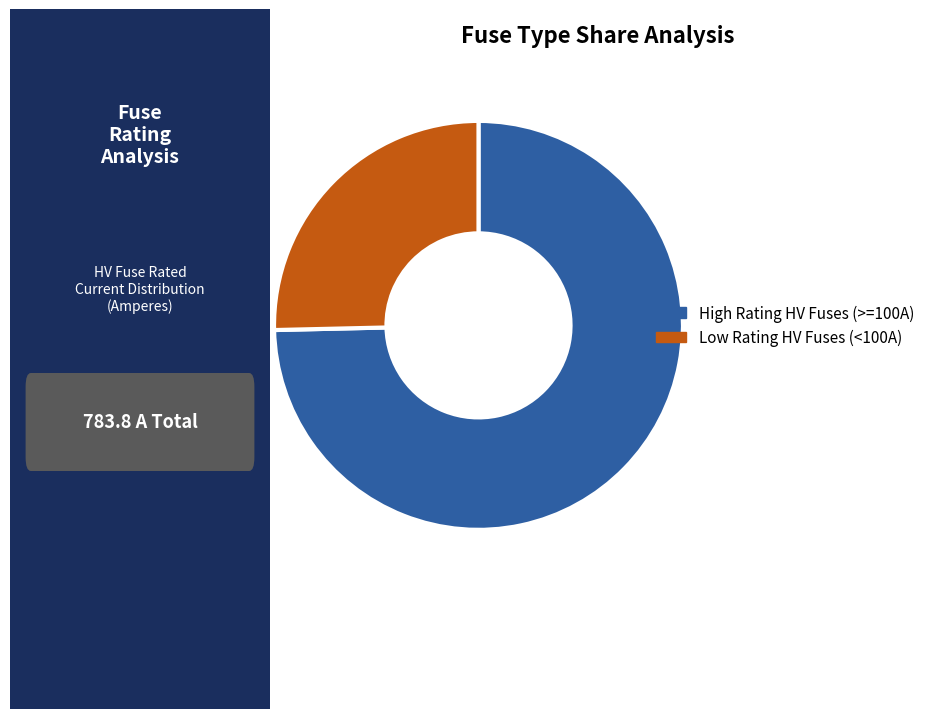

Is there any slice that represents more than half of the pie?

Yes